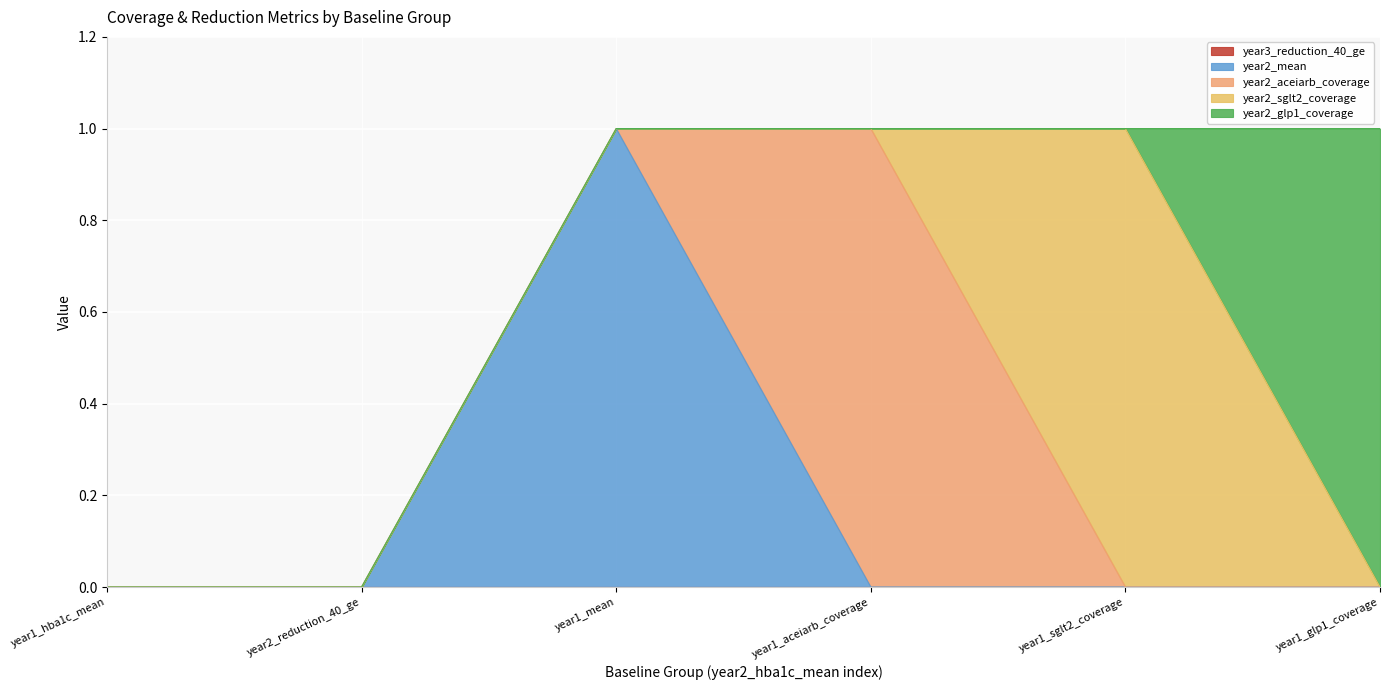

At which label does year2_mean reach its minimum?

year1_hba1c_mean